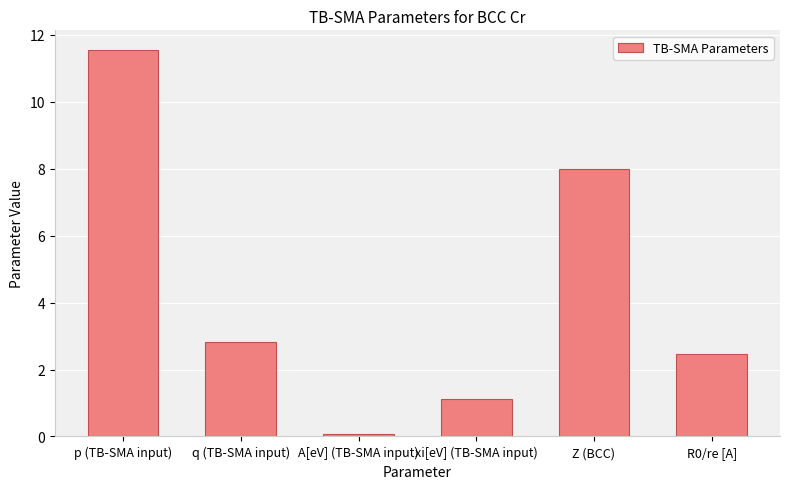

What is the value of the 4th bar from the left?

1.1